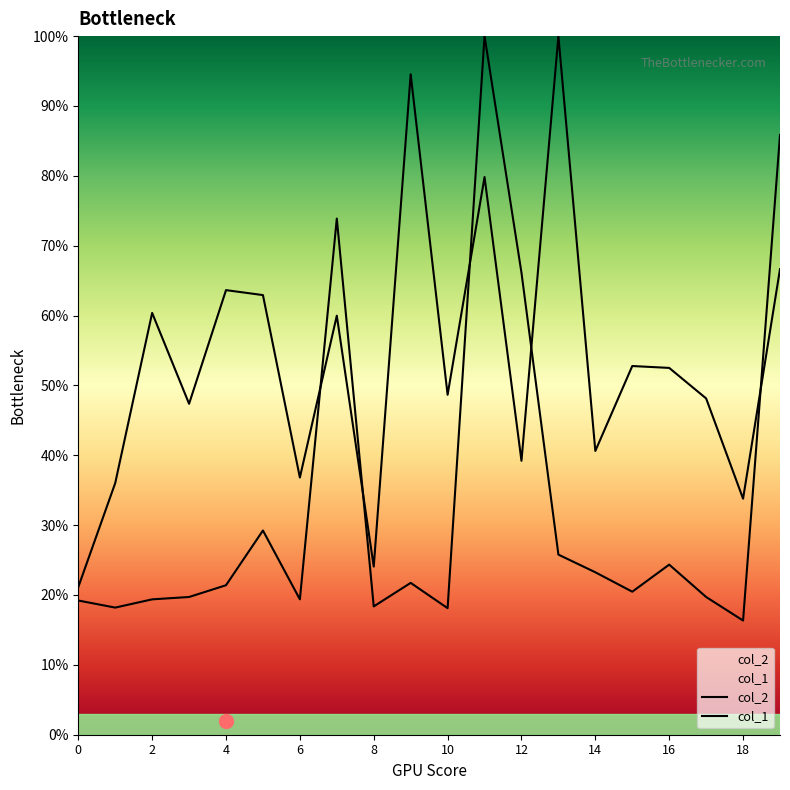

How many interior local valleys does the col_1 series have?

6